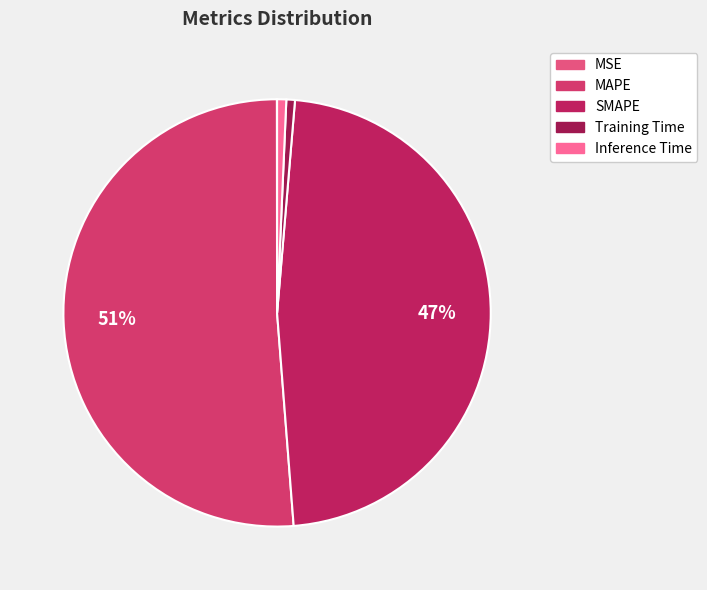

What percentage is the Inference Time slice, to the nearest percent?

1%